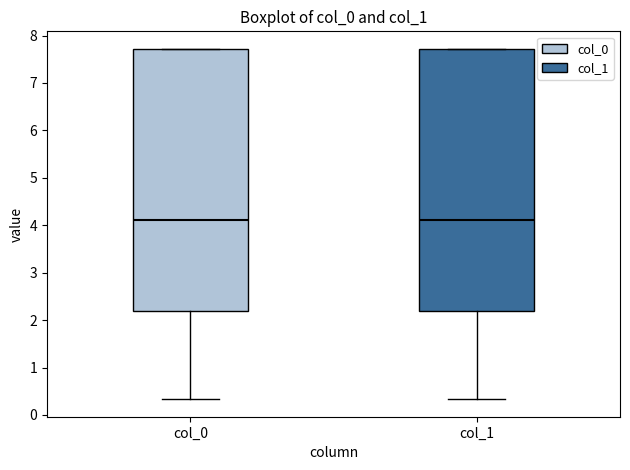

Reading left to right, read every box against the y-axis: the position of its median line, the range the box covers, and the ends of its whiskers. The values are not printed on the chart, so give them approximately, as read against the axis.

col_0: median 4.1, box 2.2 to 7.7, whiskers 0.3 to 7.7
col_1: median 4.1, box 2.2 to 7.7, whiskers 0.3 to 7.7